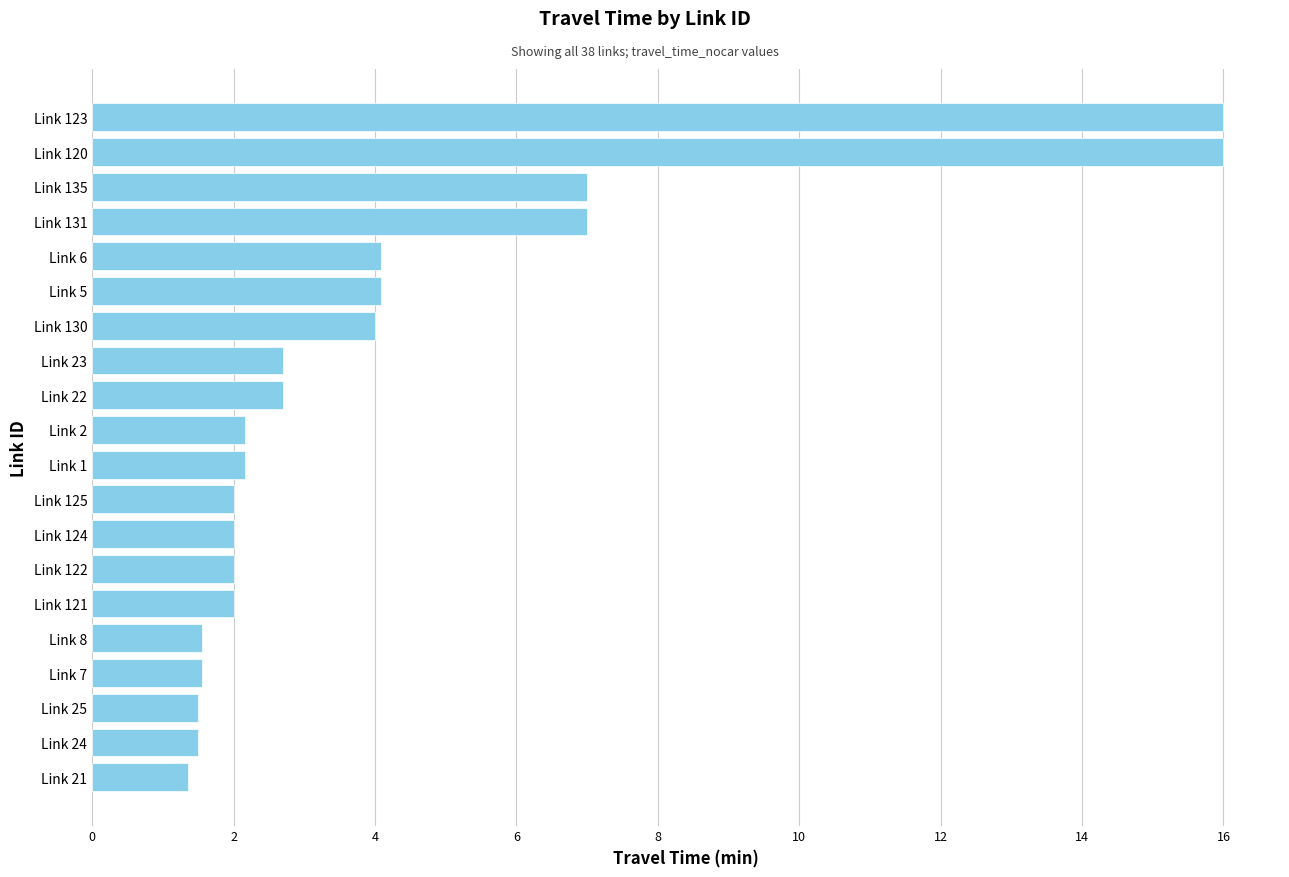

What is the maximum value shown in the chart?

16.0